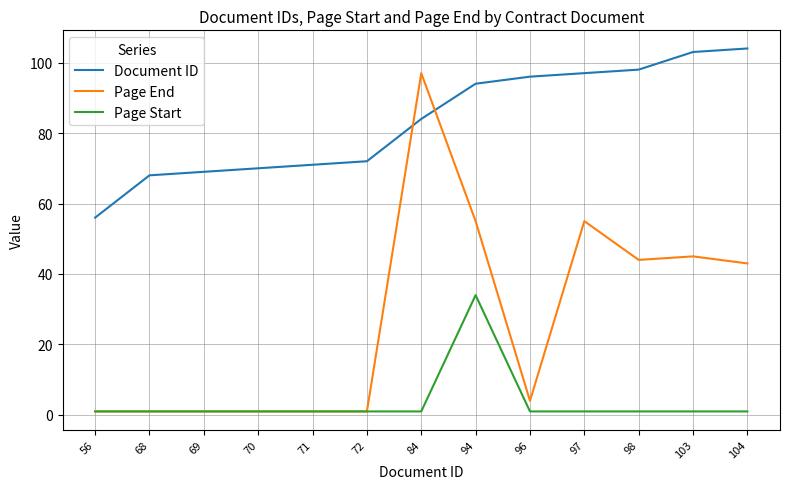

Reading left to right, list all the values displayed in this chart.

Document ID: 56=56	68=68	69=69	70=70	71=71	72=72	84=84	94=94	96=96	97=97	98=98	103=103	104=104
Page End: 56=1	68=1	69=1	70=1	71=1	72=1	84=97	94=55	96=4	97=55	98=44	103=45	104=43
Page Start: 56=1	68=1	69=1	70=1	71=1	72=1	84=1	94=34	96=1	97=1	98=1	103=1	104=1